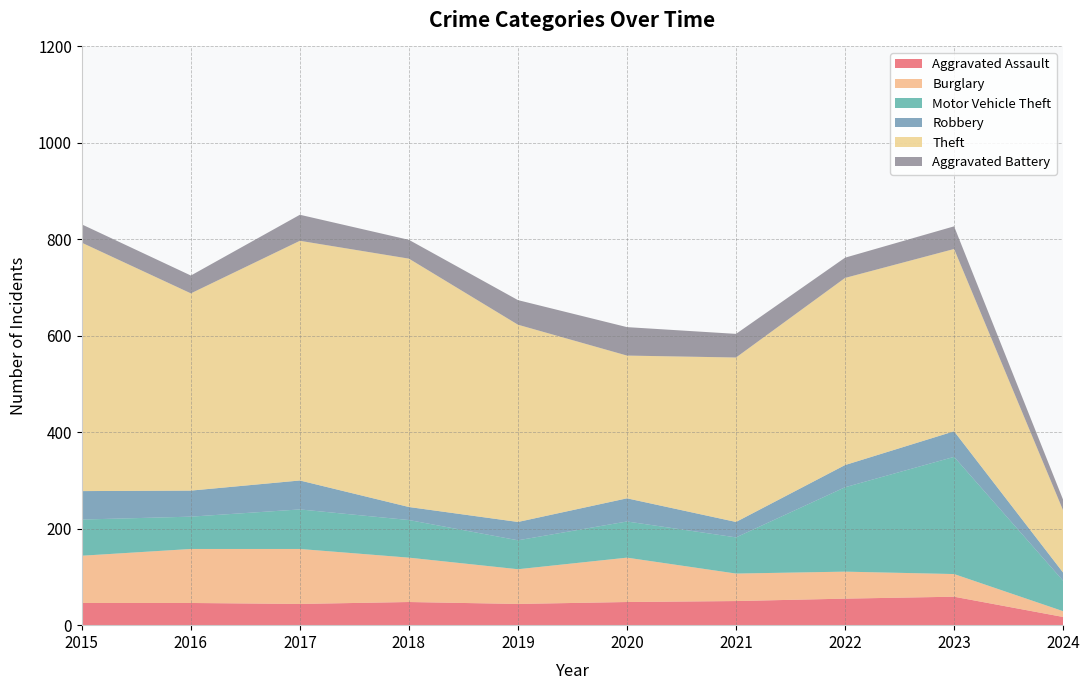

Reading left to right, list all the values displayed in this chart.

Aggravated Assault: 2015=46	2016=46	2017=44	2018=48	2019=44	2020=48	2021=50	2022=55	2023=59	2024=17
Burglary: 2015=98	2016=112	2017=114	2018=92	2019=72	2020=92	2021=57	2022=56	2023=47	2024=12
Motor Vehicle Theft: 2015=75	2016=67	2017=82	2018=78	2019=60	2020=75	2021=75	2022=175	2023=243	2024=63
Robbery: 2015=59	2016=54	2017=60	2018=27	2019=38	2020=48	2021=32	2022=46	2023=53	2024=17
Theft: 2015=515	2016=409	2017=497	2018=515	2019=409	2020=296	2021=341	2022=388	2023=378	2024=129
Aggravated Battery: 2015=38	2016=37	2017=54	2018=39	2019=51	2020=59	2021=49	2022=42	2023=47	2024=22